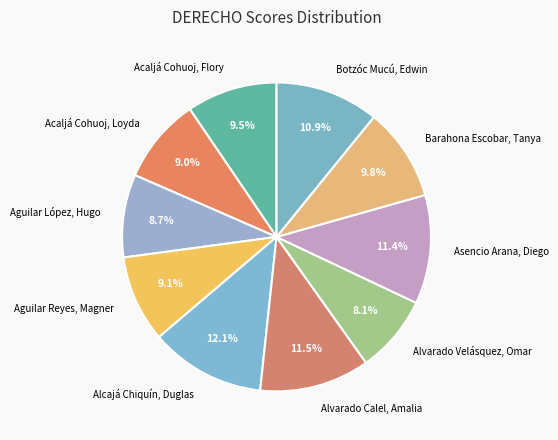

Rank the categories by value from highest to lowest.

Alcajá Chiquín, Duglas, Alvarado Calel, Amalia, Asencio Arana, Diego, Botzóc Mucú, Edwin, Barahona Escobar, Tanya, Acaljá Cohuoj, Flory, Aguilar Reyes, Magner, Acaljá Cohuoj, Loyda, Aguilar López, Hugo, Alvarado Velásquez, Omar